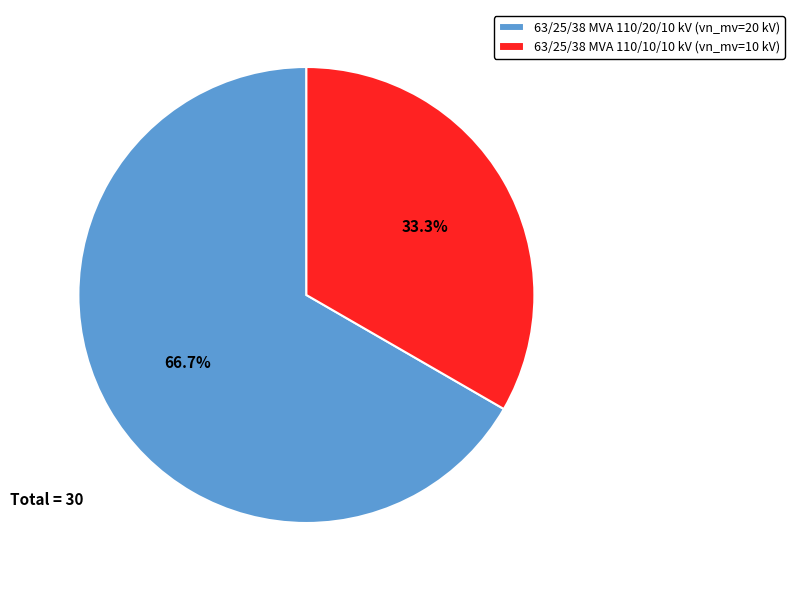

Is there a majority slice in this chart?

Yes